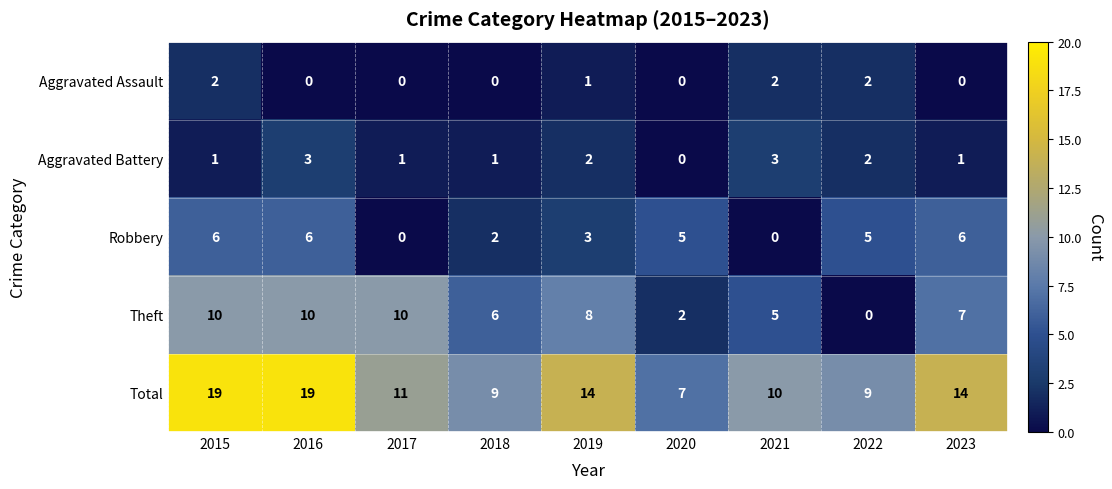

Count the number of data series in this chart.

5